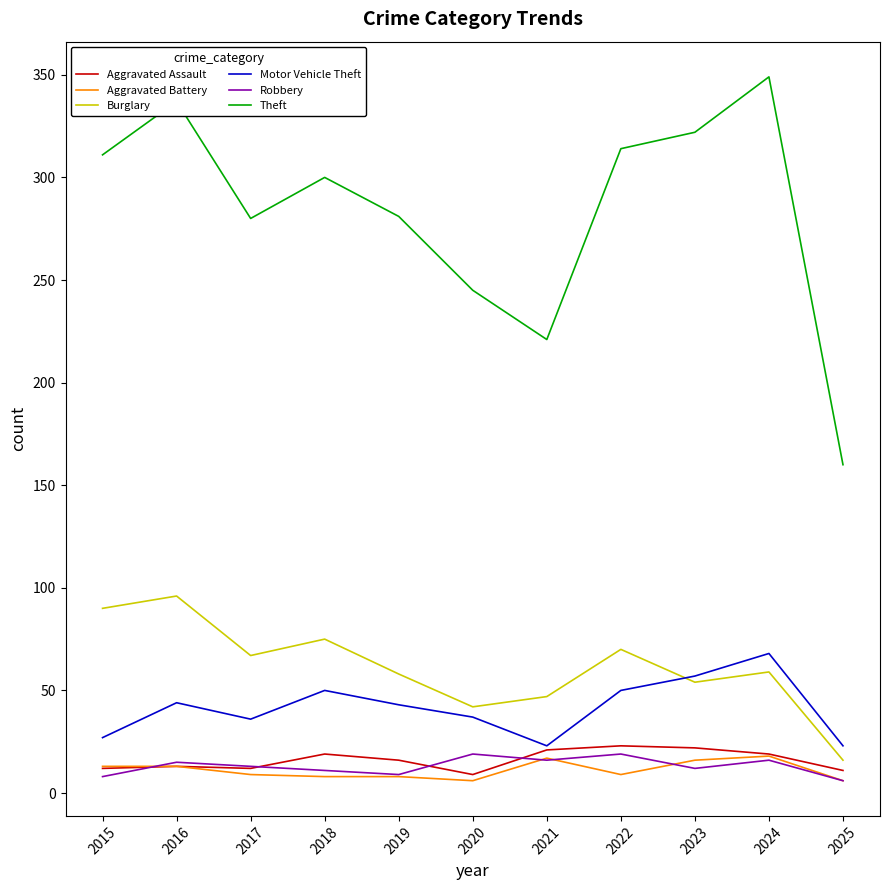

What is the difference between the maximum and minimum values in the Aggravated Battery series?

12